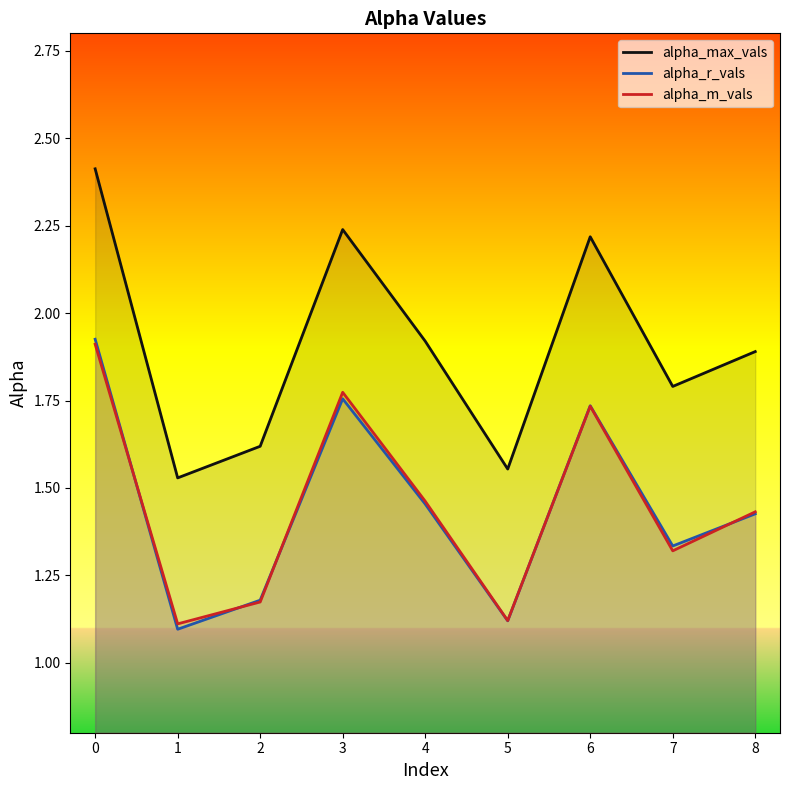

Reading left to right, list all the values displayed in this chart.

alpha_max_vals: 0=2.4	1=1.5	2=1.6	3=2.2	4=1.9	5=1.6	6=2.2	7=1.8	8=1.9
alpha_r_vals: 0=1.9	1=1.1	2=1.2	3=1.8	4=1.5	5=1.1	6=1.7	7=1.3	8=1.4
alpha_m_vals: 0=1.9	1=1.1	2=1.2	3=1.8	4=1.5	5=1.1	6=1.7	7=1.3	8=1.4